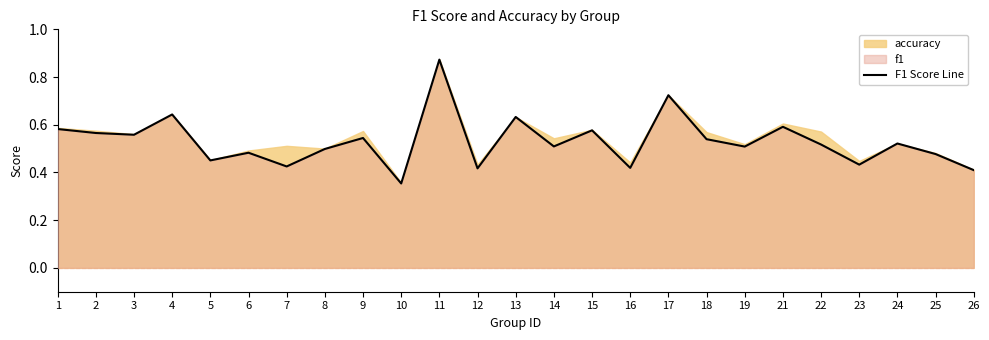

What is the value of the 12th point from the left?

0.4